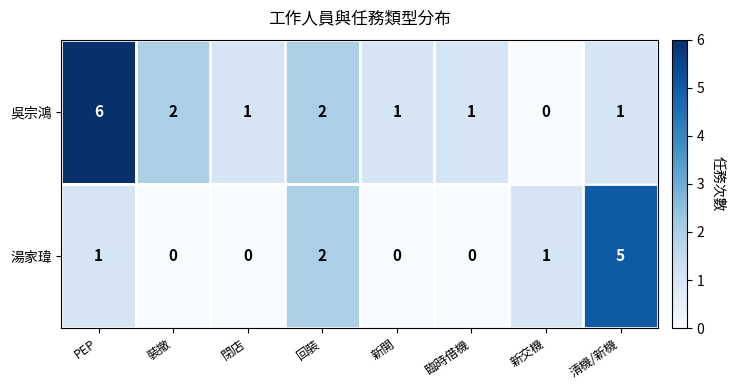

What is the difference between the highest and lowest values at 新交機?

1